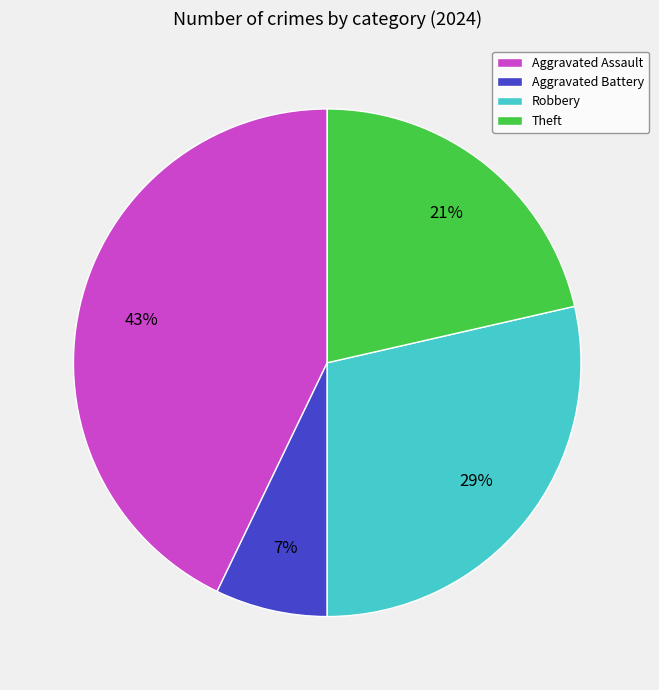

How many segments does this pie chart have?

4